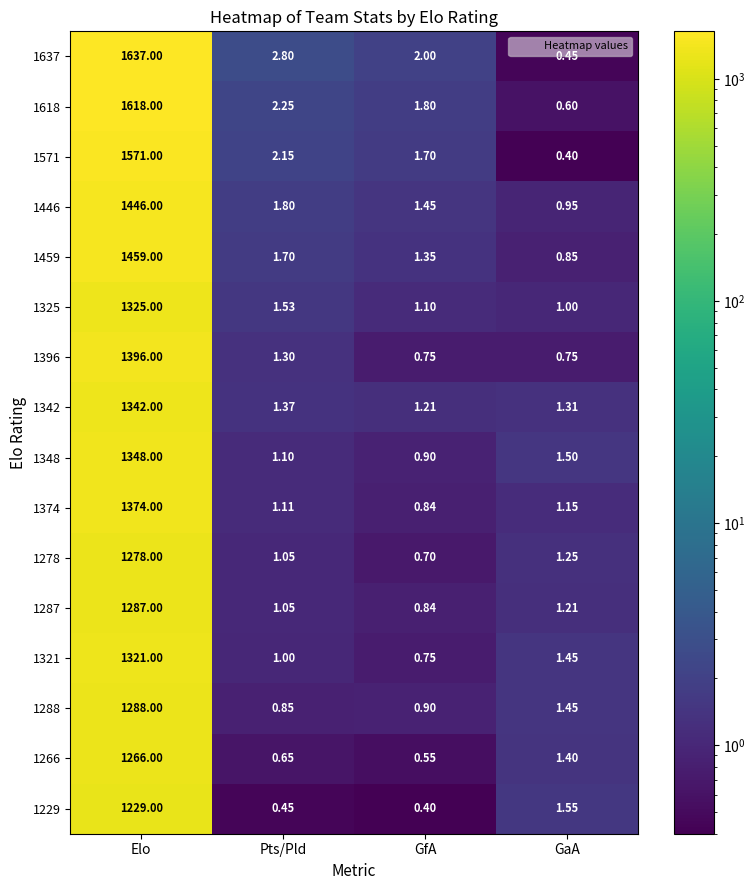

List the labels in order of 1348 value, largest first.

Elo, GaA, Pts/Pld, GfA